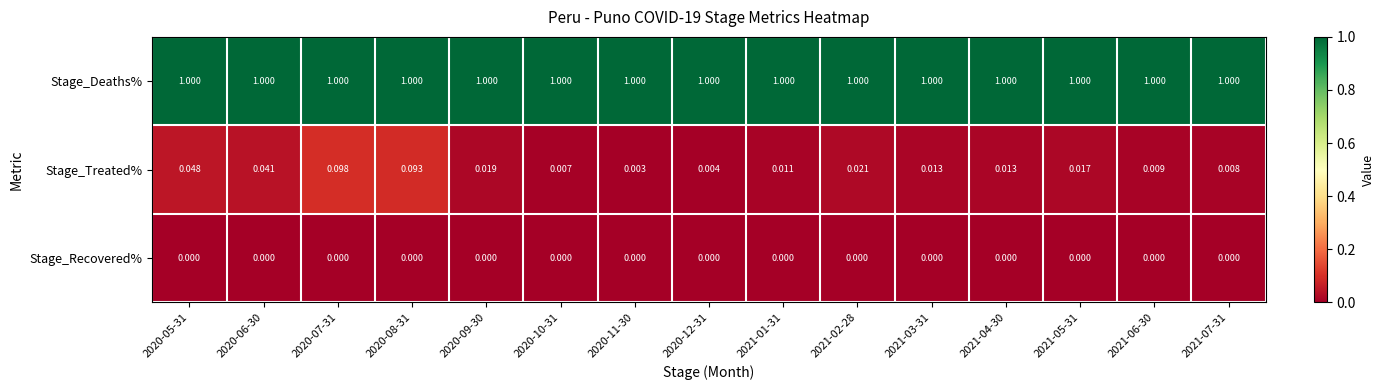

At 2020-07-31, list the series in order from largest to smallest.

Stage_Deaths%, Stage_Treated%, Stage_Recovered%